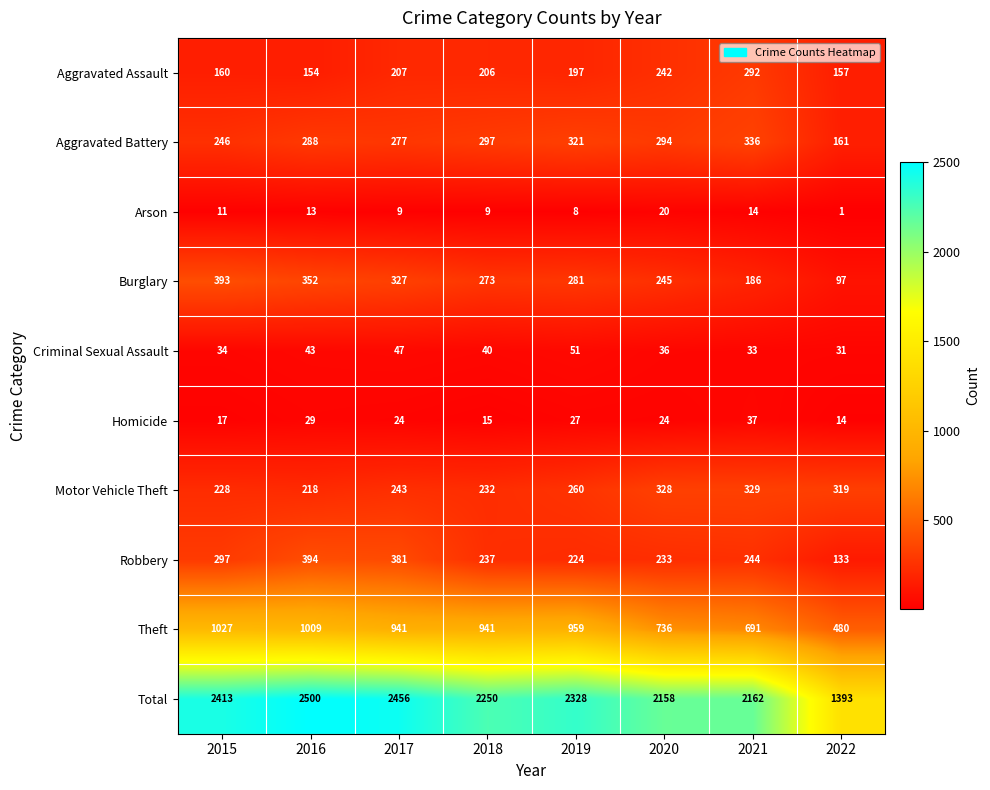

What is the sum of all Criminal Sexual Assault values?

315